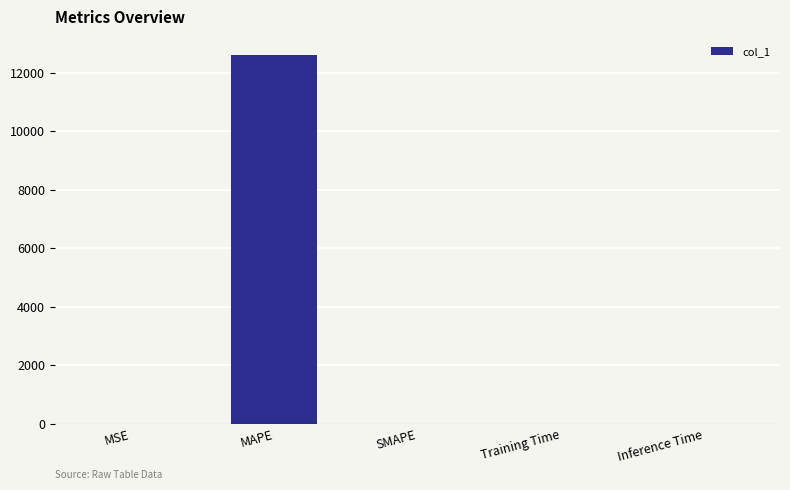

What is the sum of all values?

12597.8